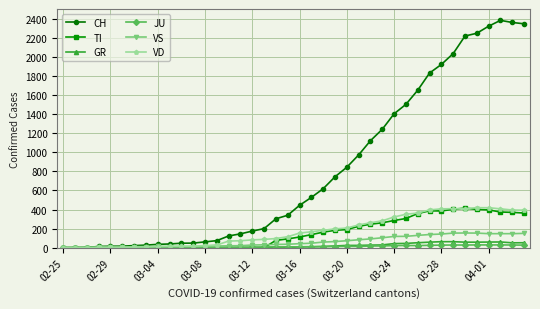

At how many categories does at least one series exceed 1968?

7